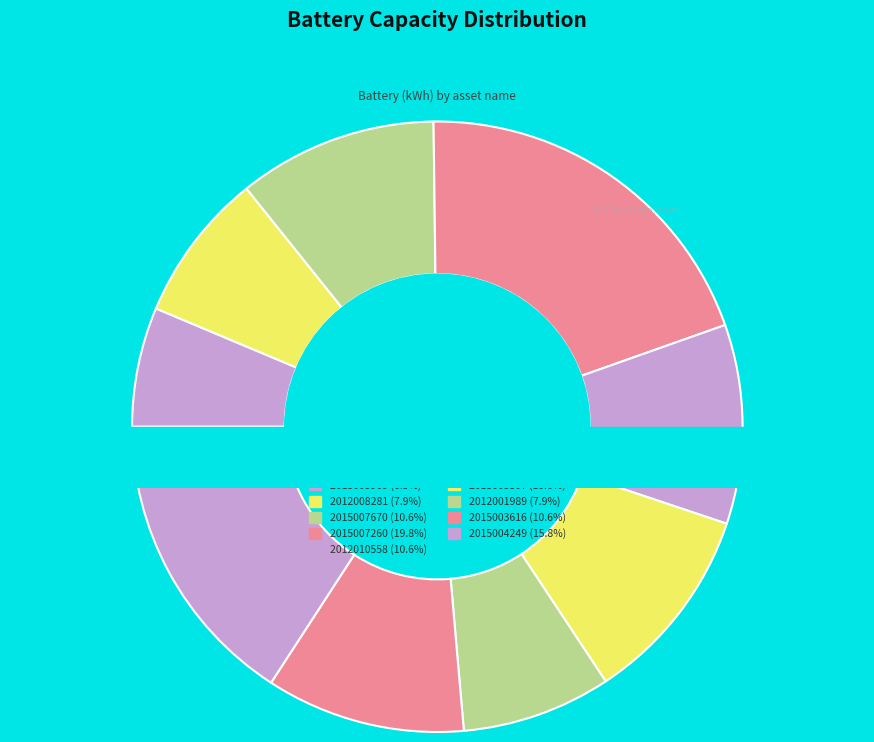

Is it true that 2015003616 is 11% of the pie?

True